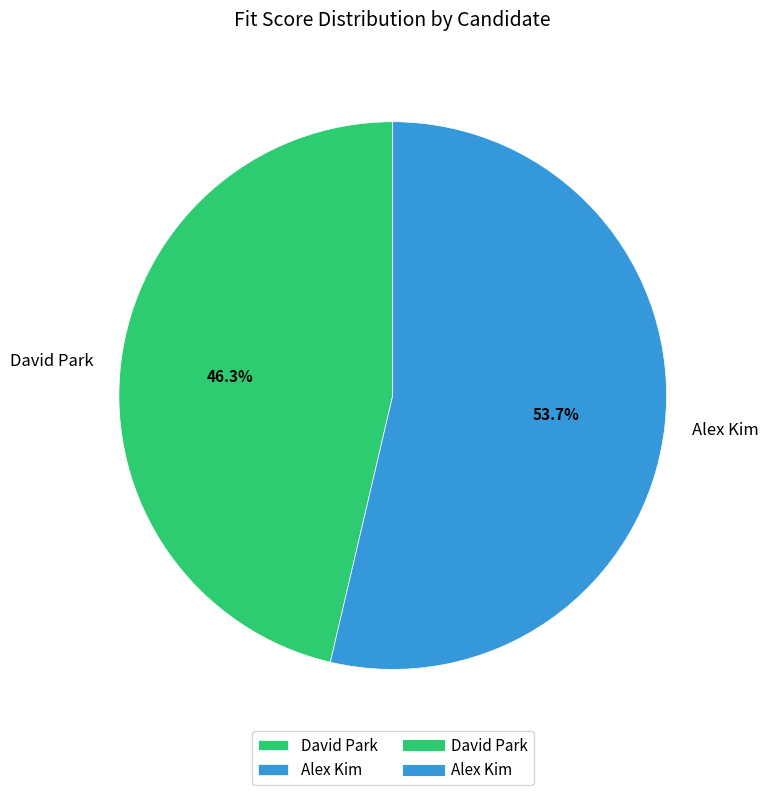

What percentage do David Park and Alex Kim together represent?

100.0%